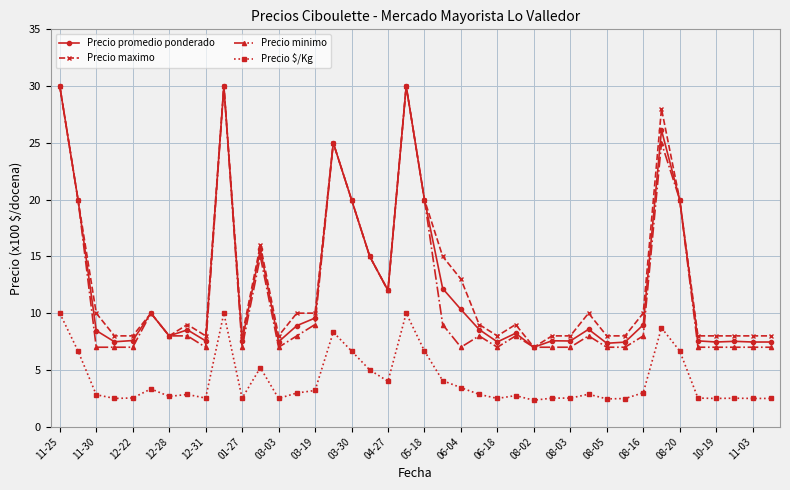

At how many categories does at least one series exceed 27?

4